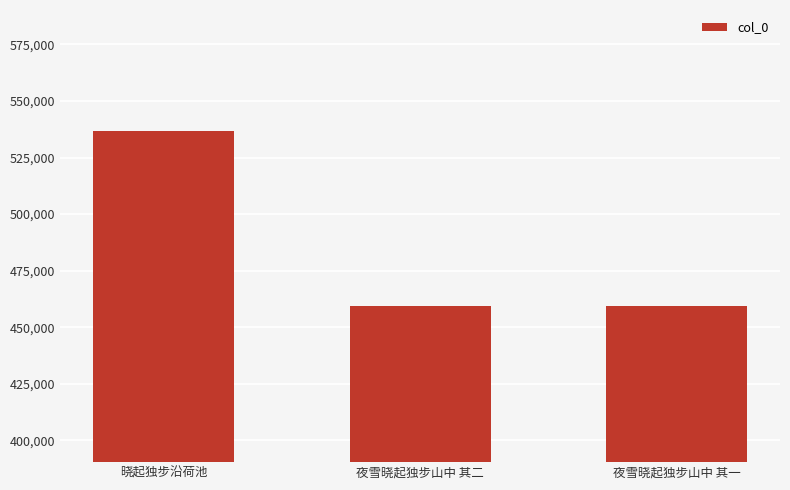

What is the ratio of the value at 晓起独步沿荷池 to the value at 夜雪晓起独步山中 其一?

1.2